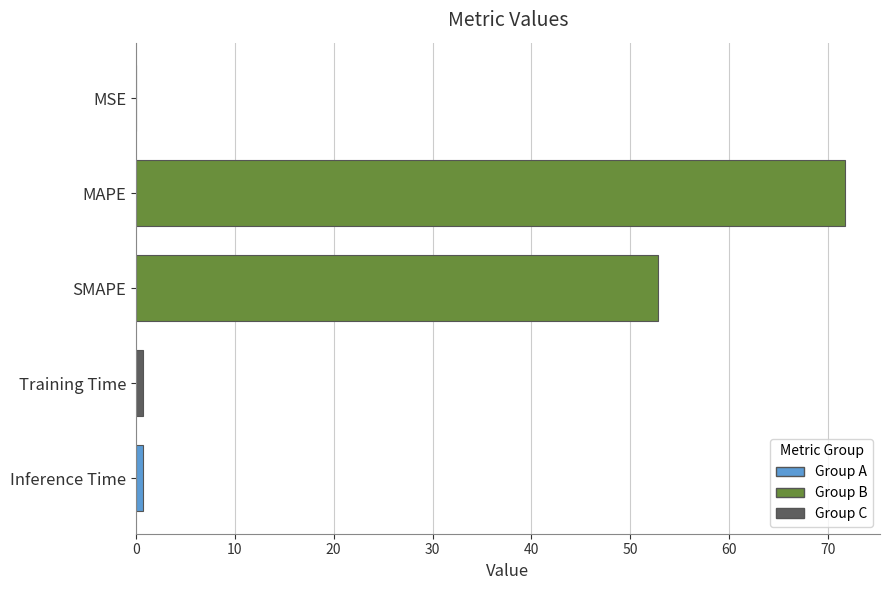

What value does the data have at SMAPE?

52.8